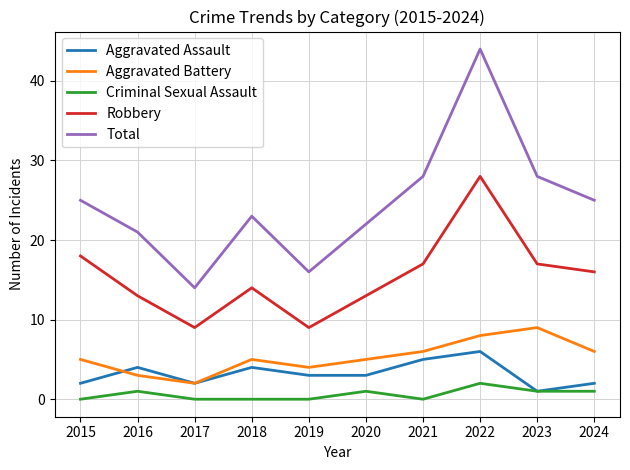

Where is Robbery nearest to the value 18?

2015